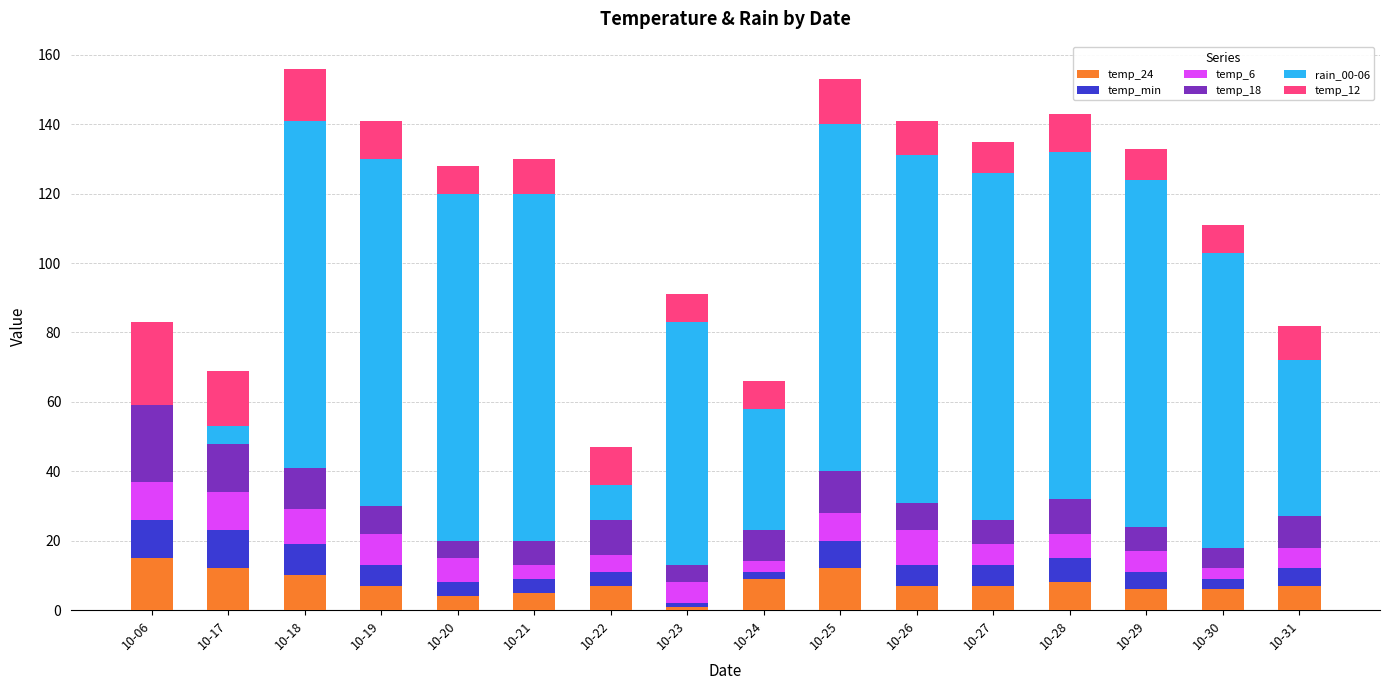

Read the temp_18 value at 10-27.

7